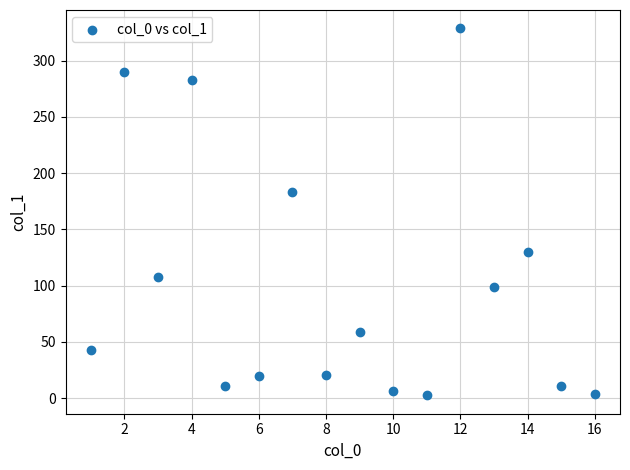

What is the range of X values (max minus min)?

15.0